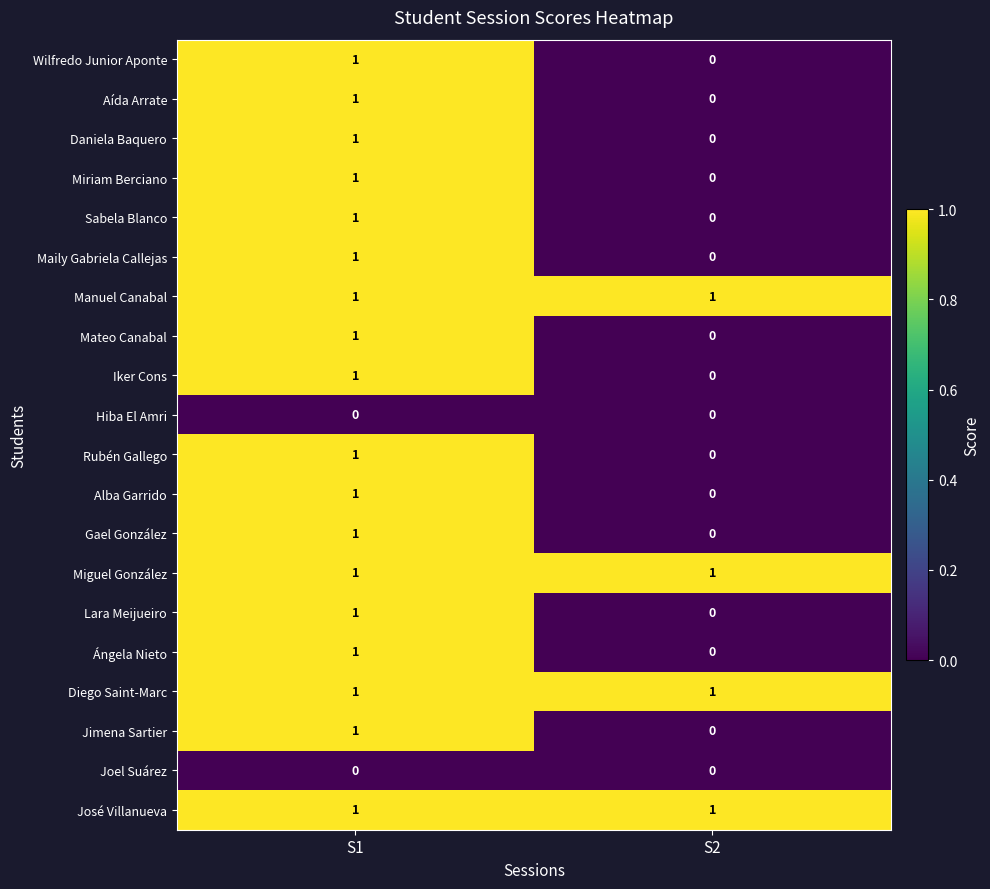

Which category has the highest value in the Mateo Canabal series?

S1